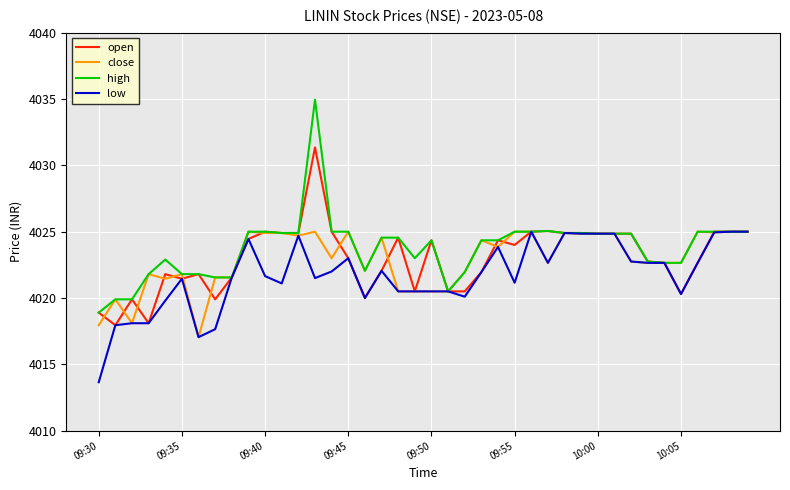

Which series has the widest spread of values?

high